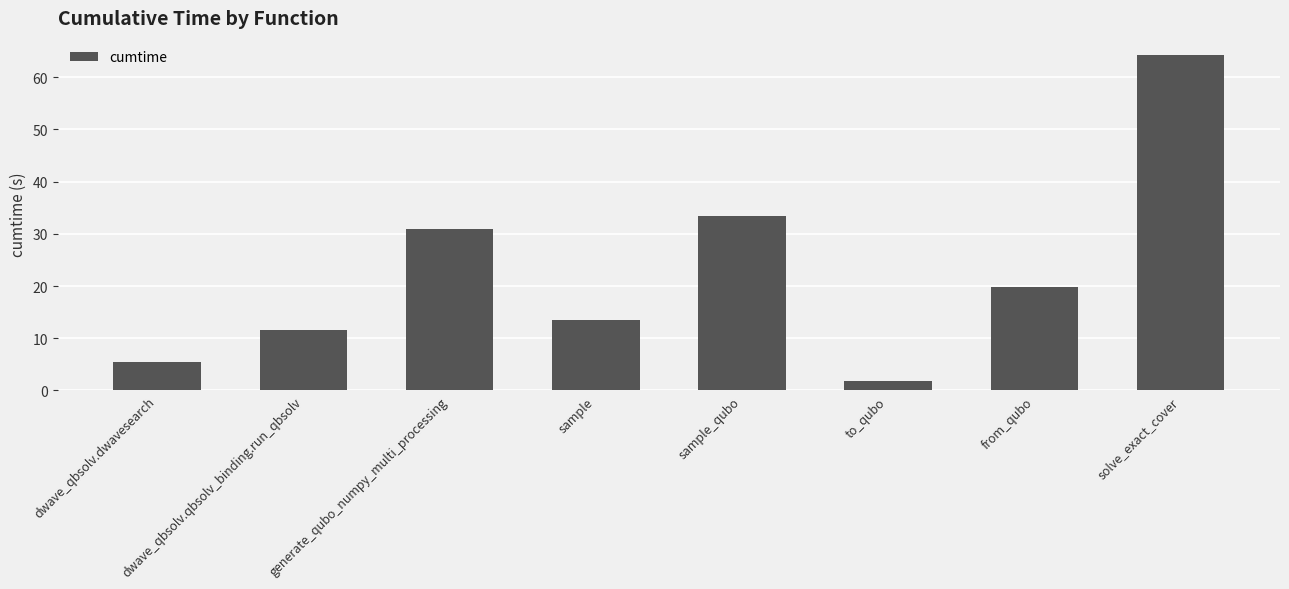

What position from the left is to_qubo?

6